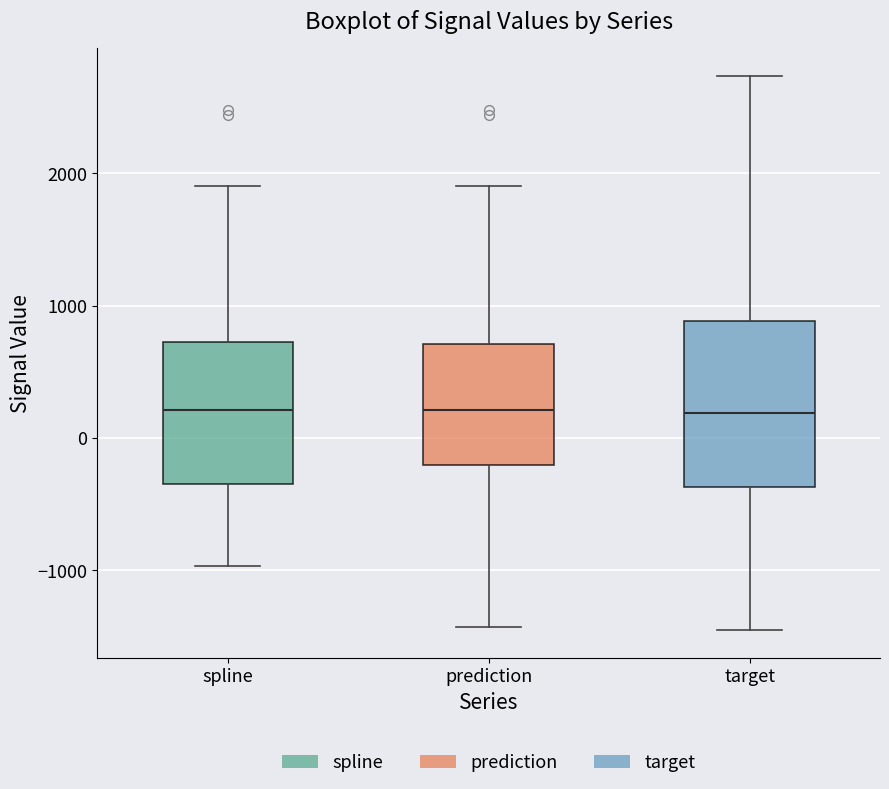

Where does the upper whisker of the box for prediction end on the y-axis? The values are not printed on the chart, so give them approximately, as read against the axis.

1900